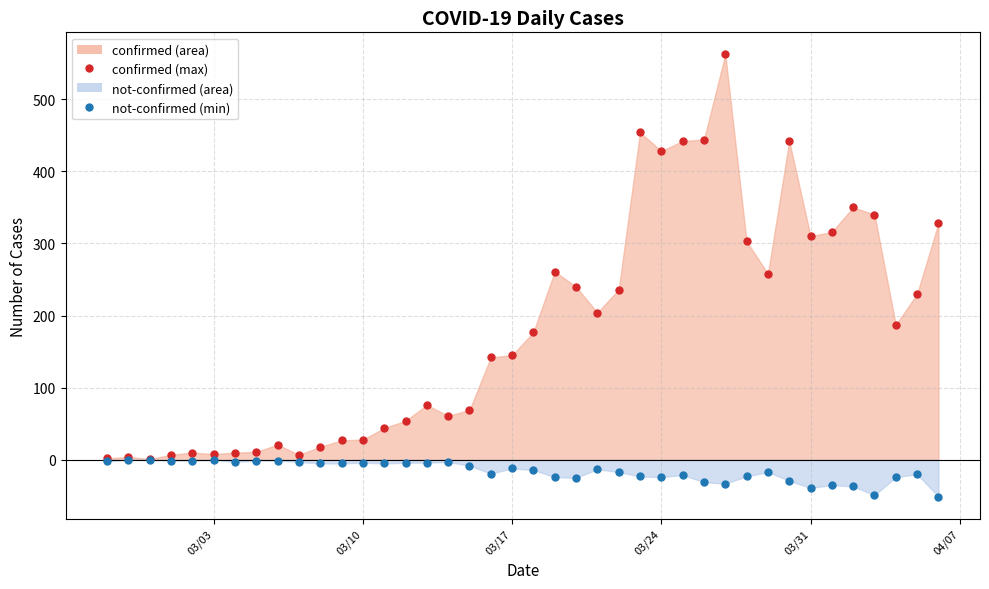

Which series has the largest total across all categories?

confirmed